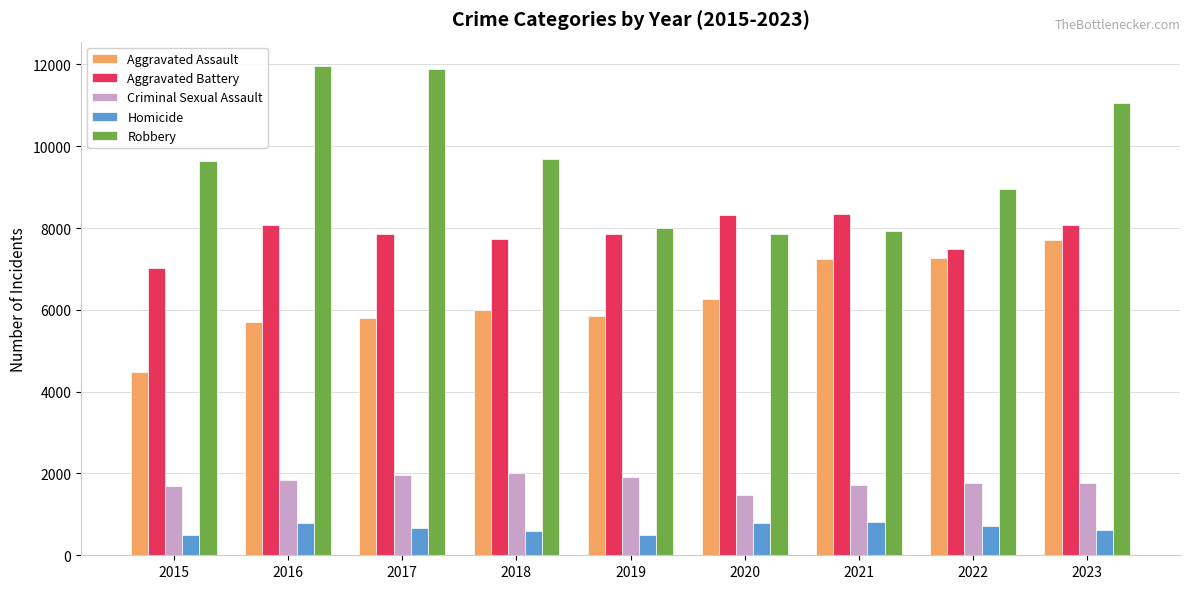

What is the difference between the second highest and minimum values in the Criminal Sexual Assault series?

486